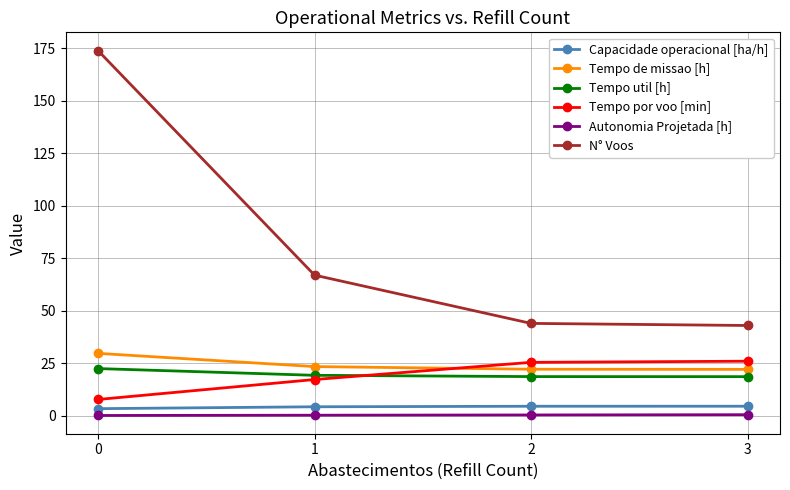

The Tempo por voo [min] series shows 17.2 at 1. True or false?

True